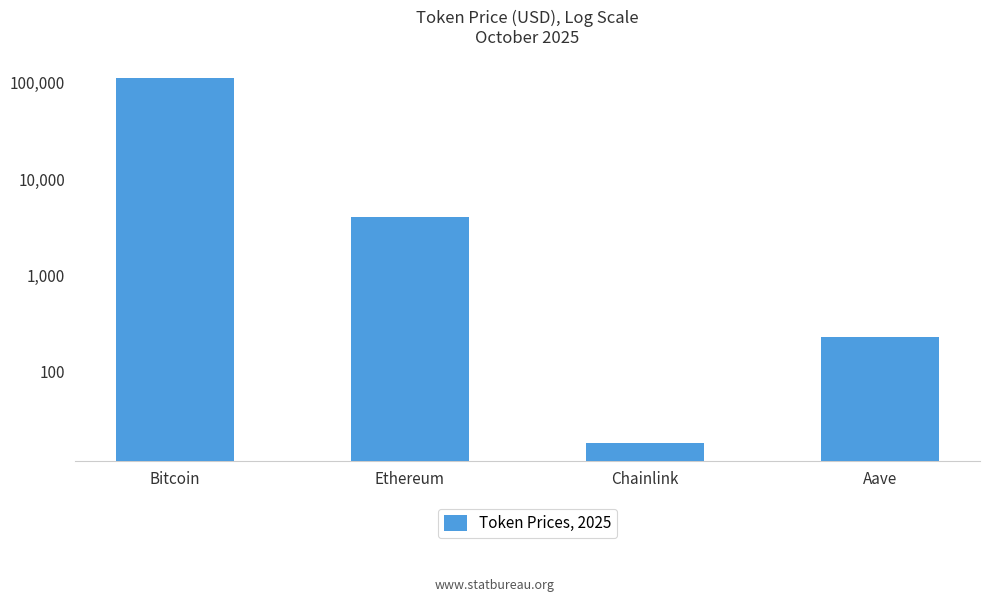

True or false: the data shows 231.5 at Aave.

True